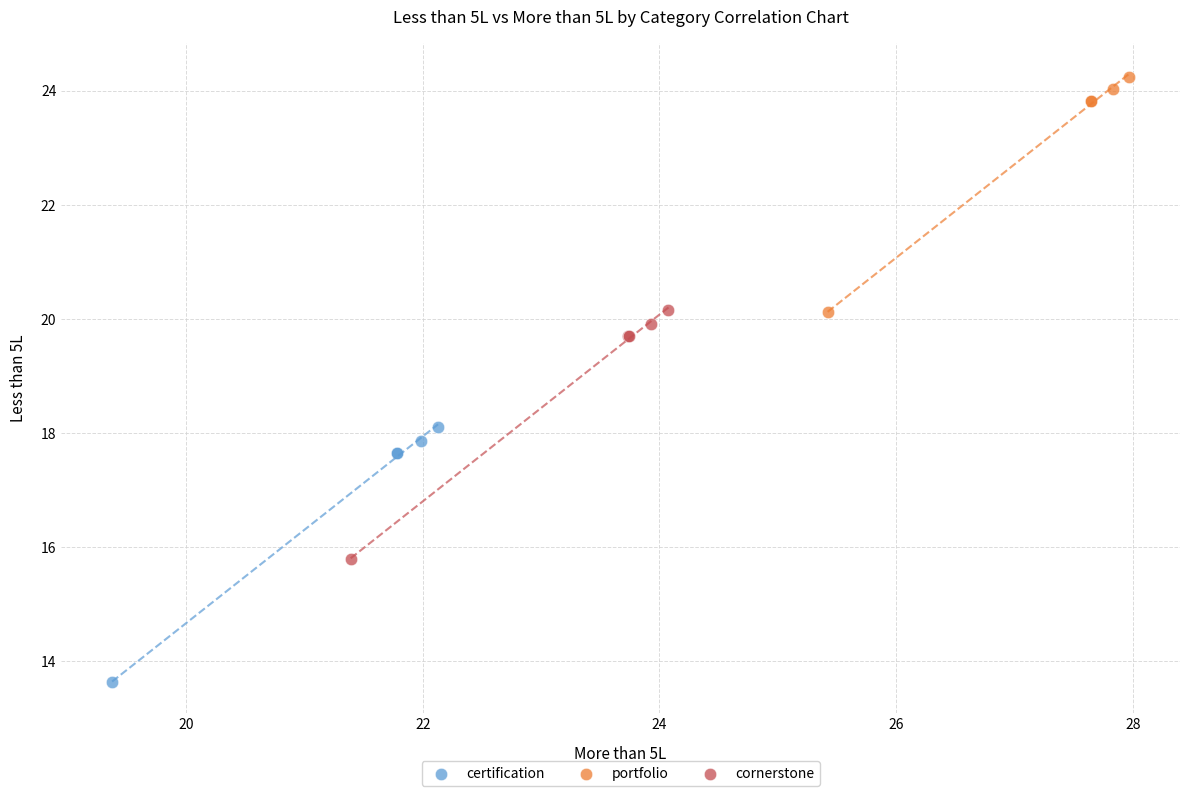

Which series has the largest Y range (max minus min)?

certification